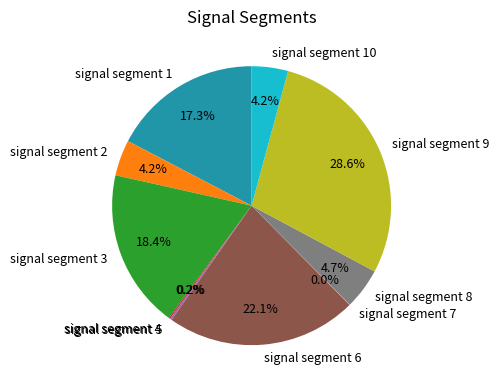

What is the largest slice in the pie chart?

signal segment 9